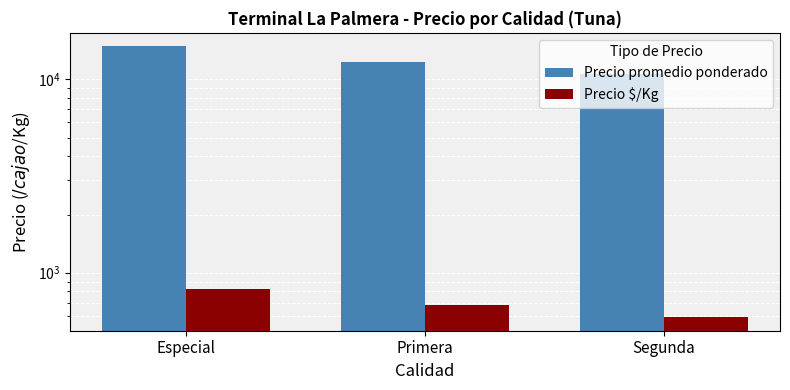

Are the bars grouped side by side (vs. stacked)?

Yes